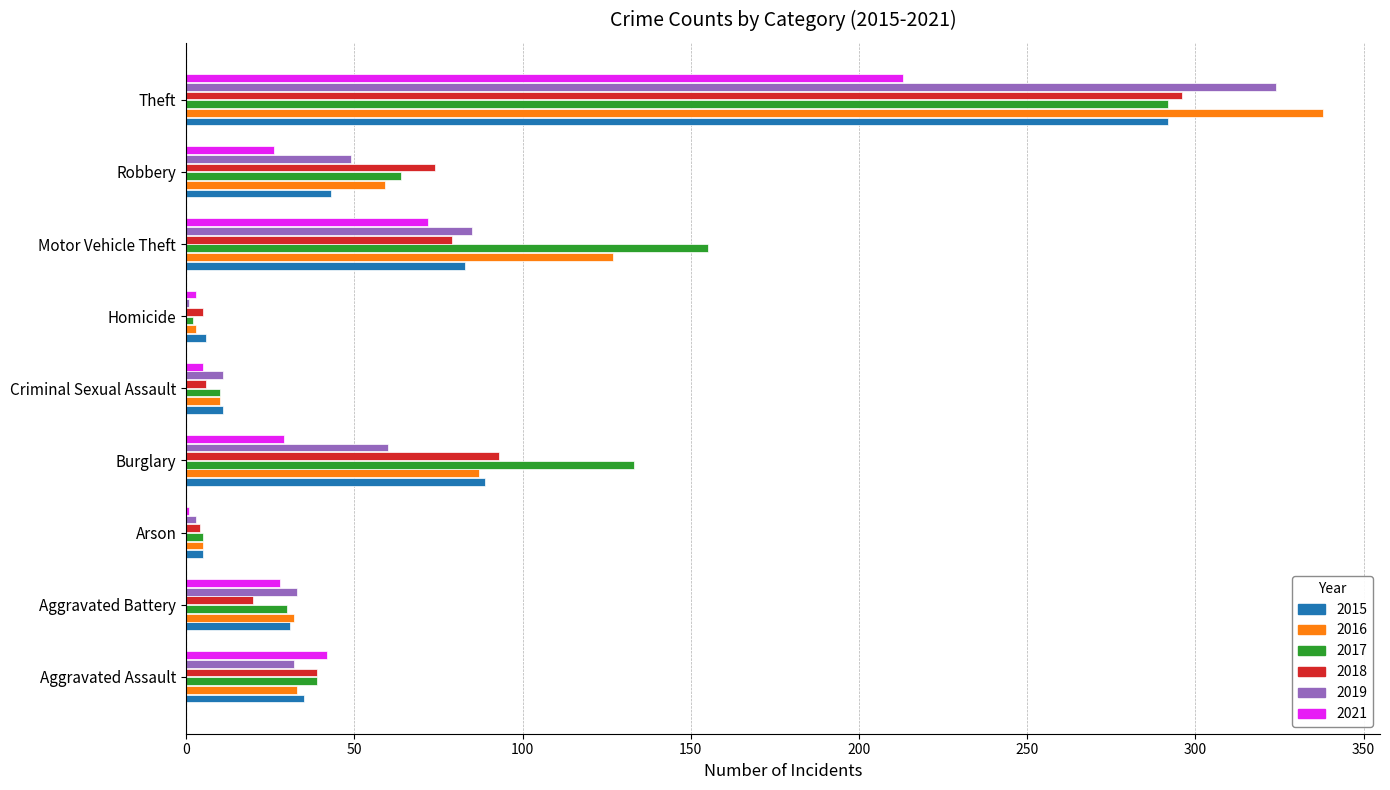

Which series changed the most between Aggravated Battery and Motor Vehicle Theft?

2017